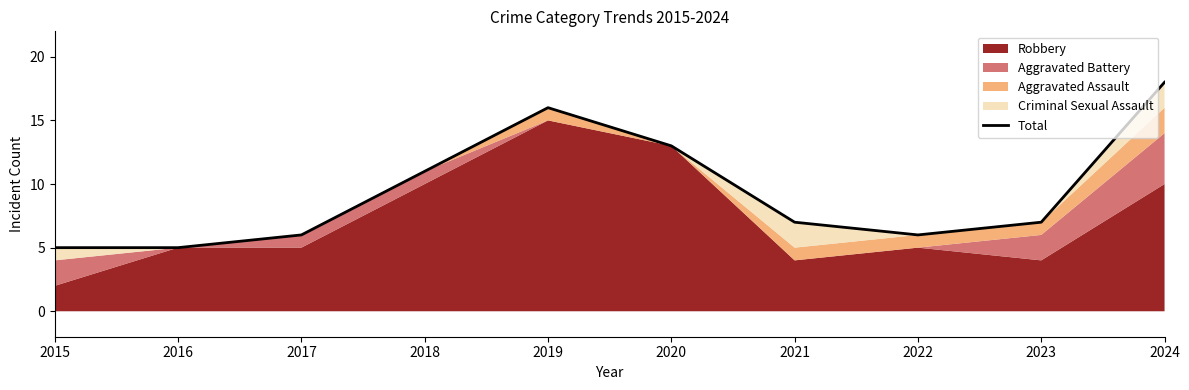

Where is the first local maximum?

2019